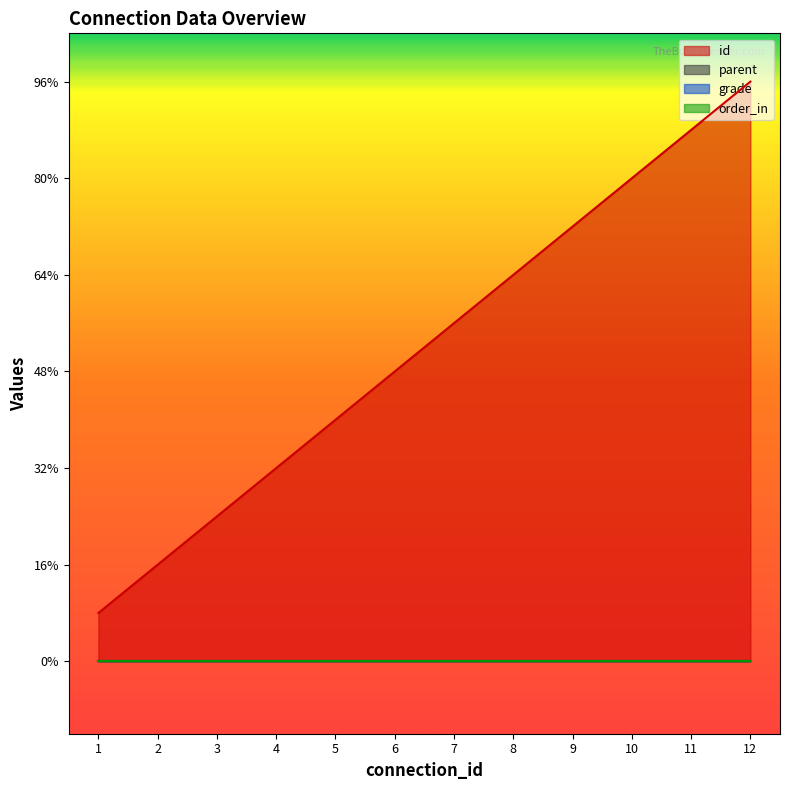

Is the value of order_in at 1 greater than the value of id at 6?

No